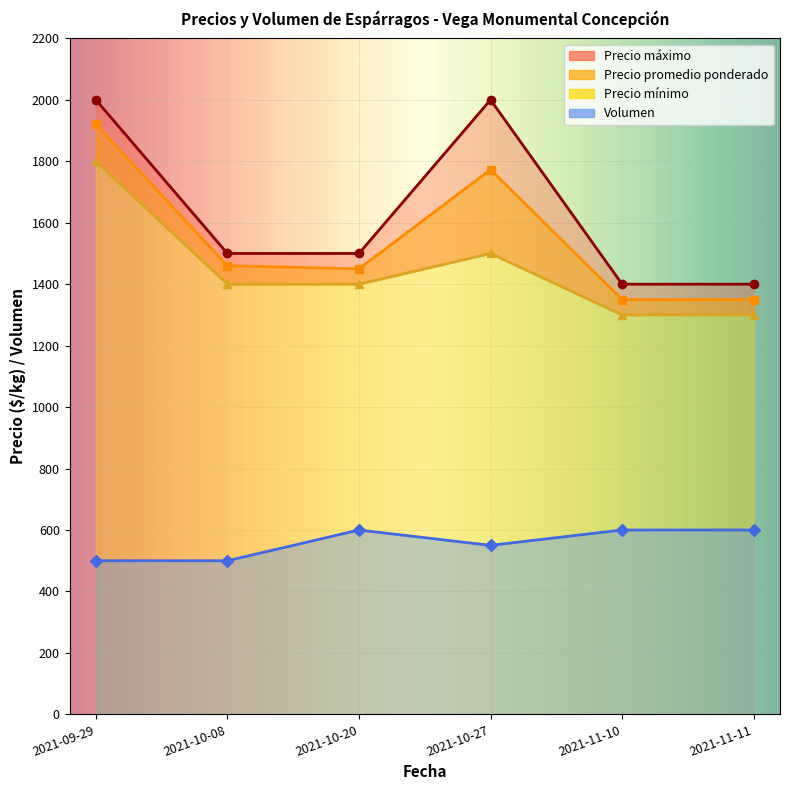

Is it true that Precio máximo equals 1500 at 2021-10-08?

True